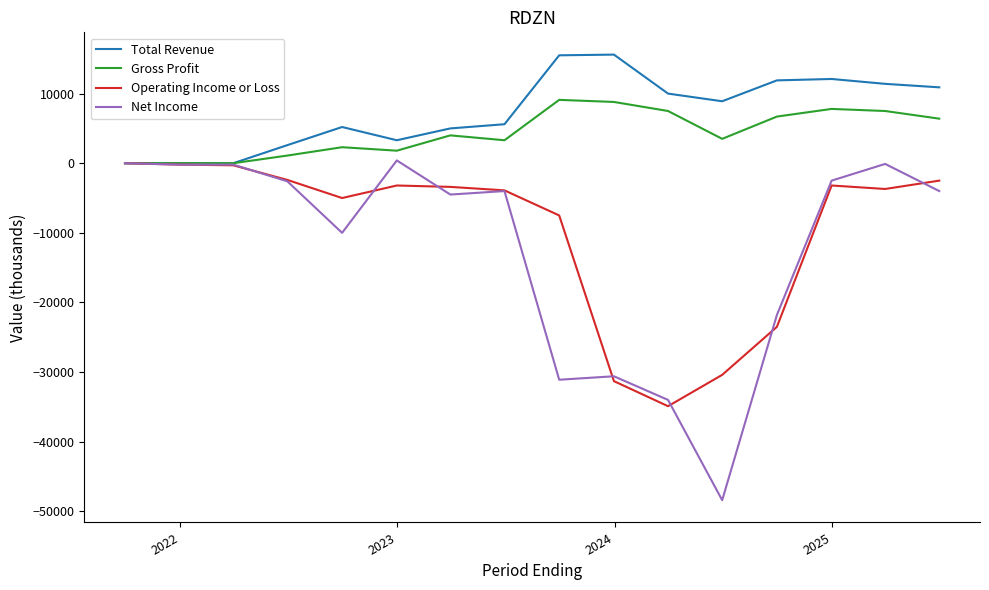

Is this an area chart (filled region under the line)?

No